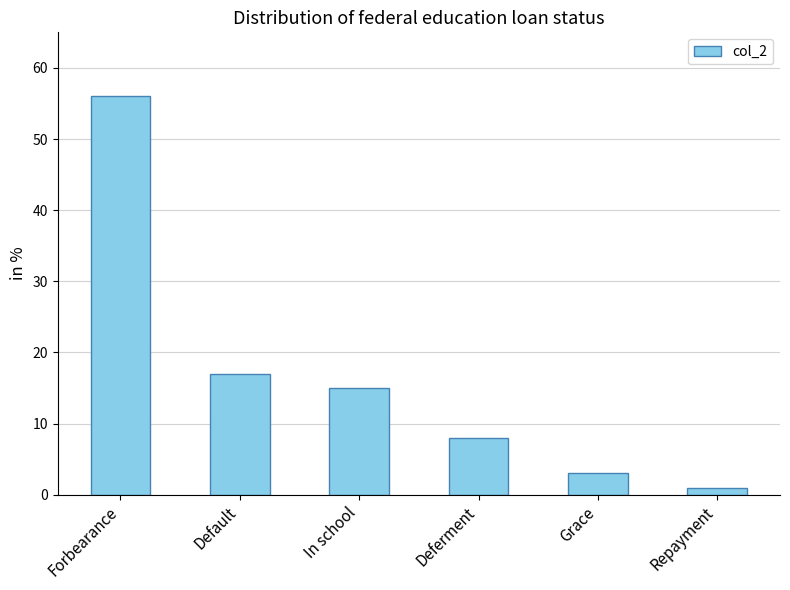

True or false: the data shows 17 at Default.

True